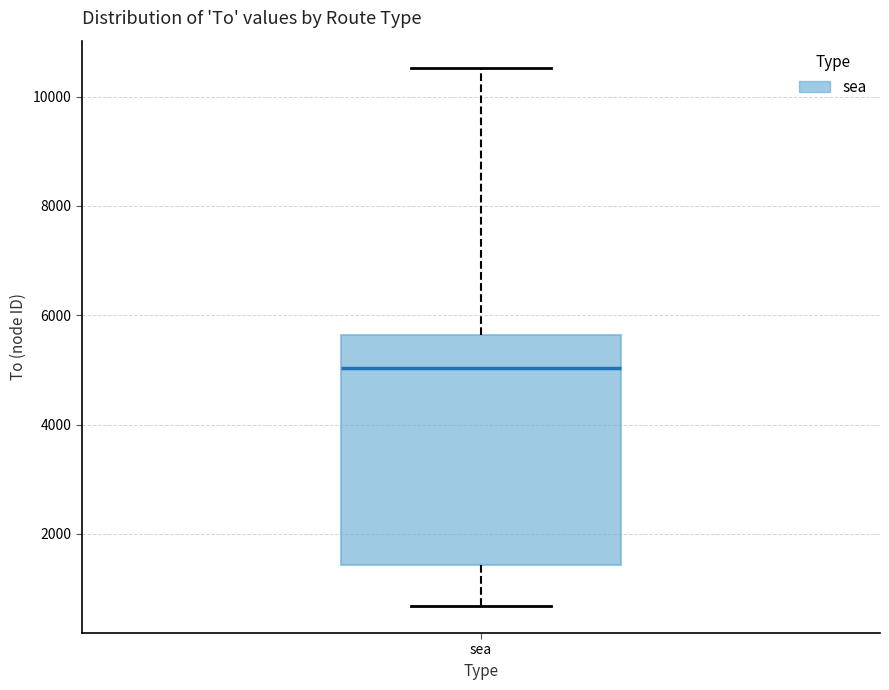

Transcribe this box plot: give where the median line is, the range the box spans, and where the two whiskers end, as read against the y-axis. The values are not printed on the chart, so give them approximately, as read against the axis.

median 5000, box 1400 to 5600, whiskers 600 to 10600